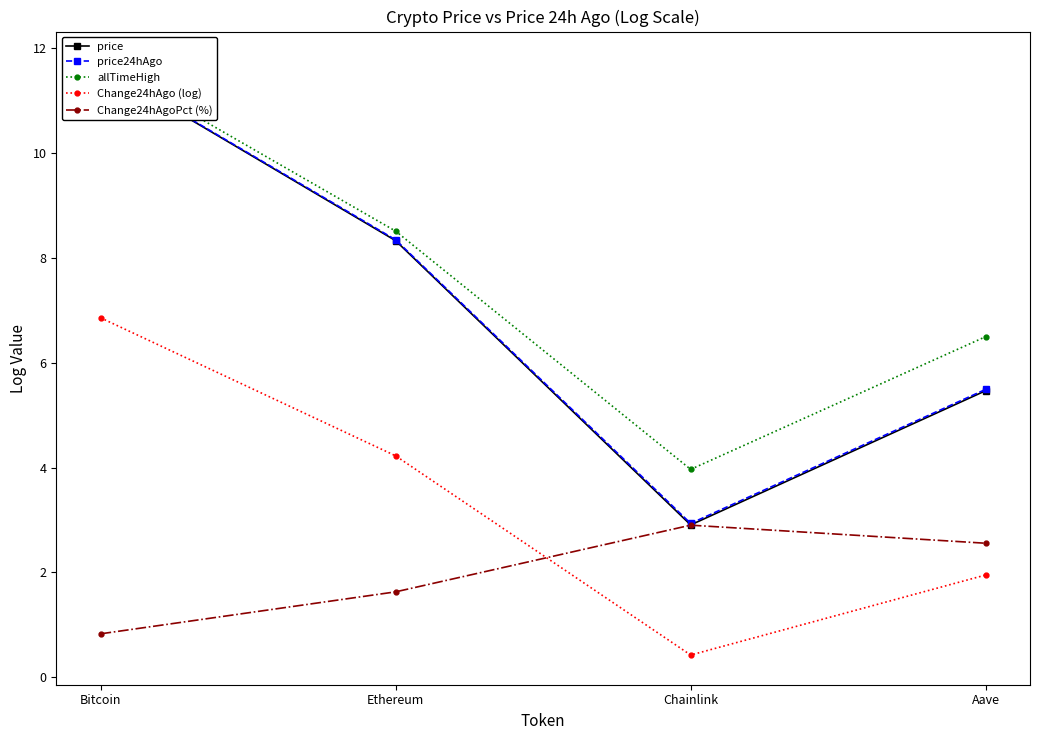

What is the difference between the price values at Bitcoin and Chainlink?

8.7